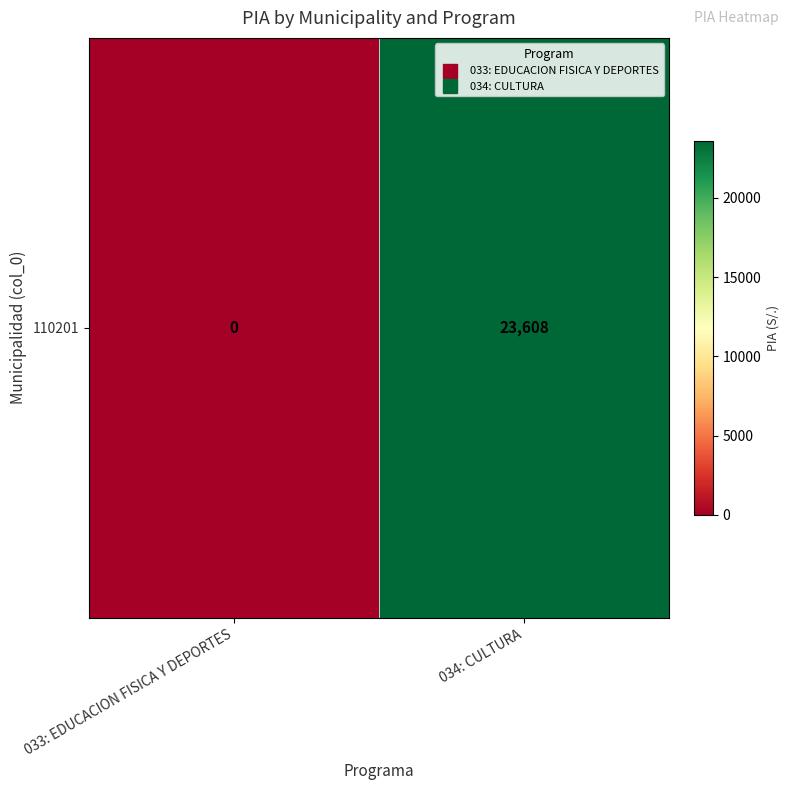

True or false: the data shows 23608 at 034: CULTURA.

True